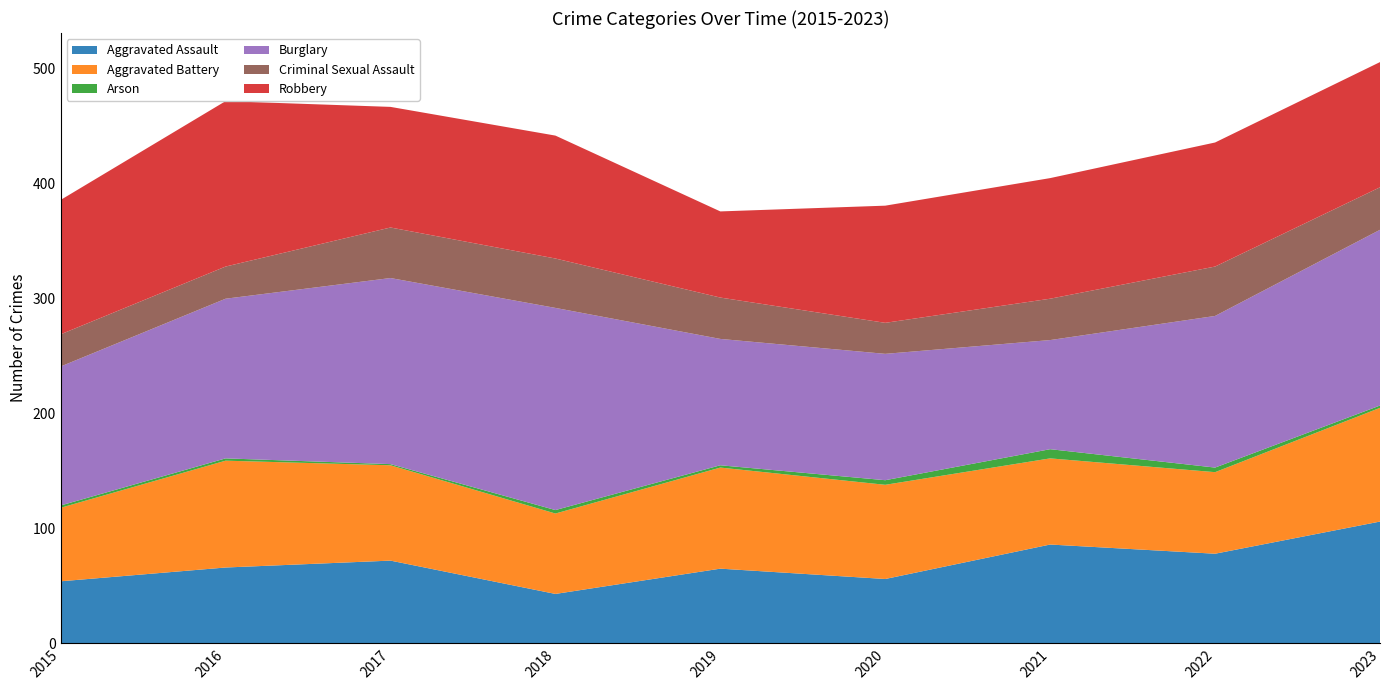

Reading left to right, list all the values displayed in this chart.

Aggravated Assault: 54	66	72	43	65	56	86	78	106
Aggravated Battery: 64	93	83	70	88	82	75	71	99
Arson: 2	2	1	3	2	4	8	4	2
Burglary: 121	139	162	176	110	110	95	132	153
Criminal Sexual Assault: 28	28	44	43	36	27	36	43	37
Robbery: 117	144	105	107	75	102	105	108	109